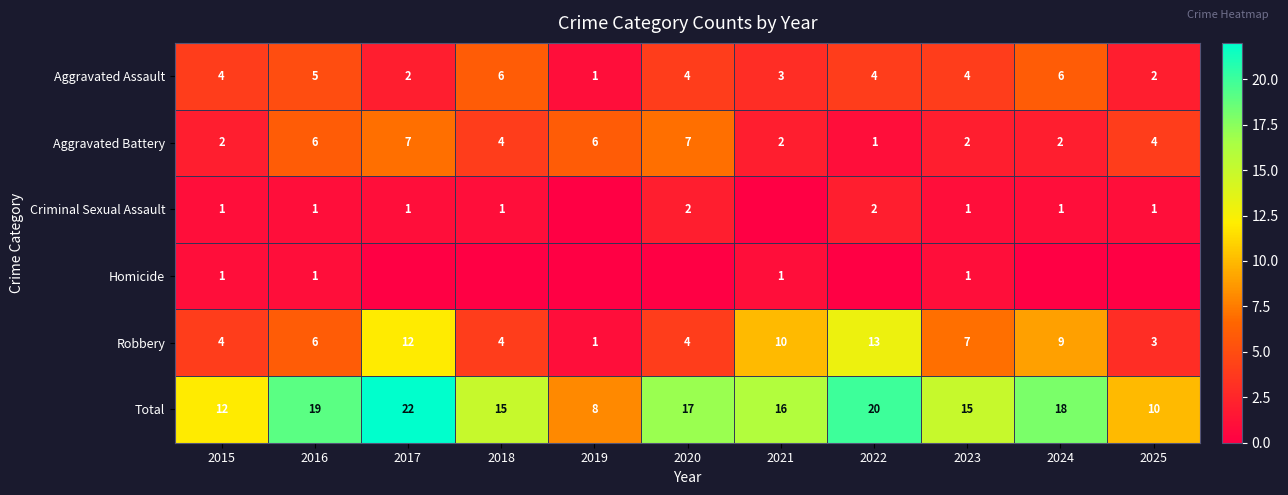

At which label is Robbery closest to 7?

2023